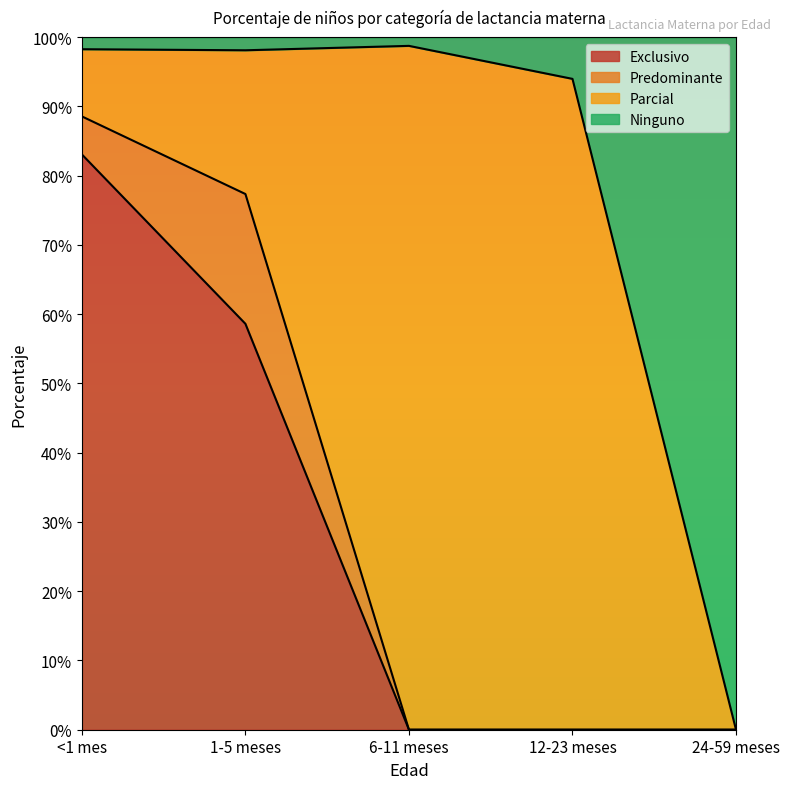

Between 24-59 meses and <1 mes, which is larger?

<1 mes